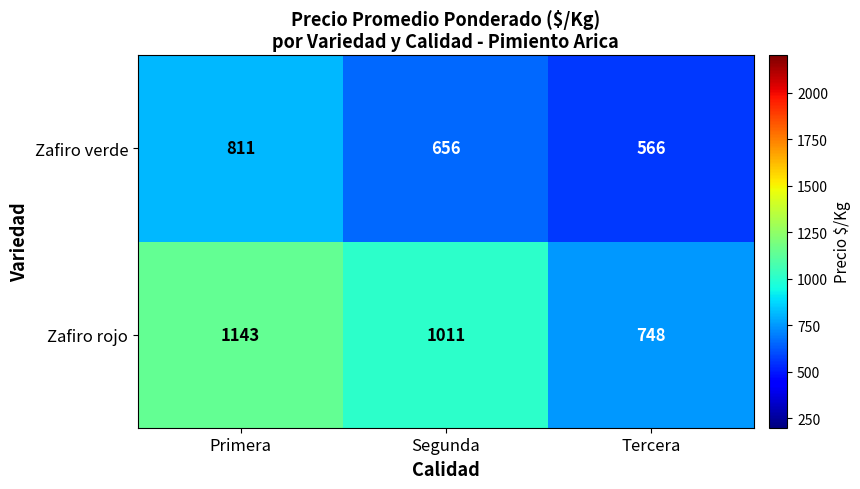

Reading left to right, transcribe all the data shown in this chart.

Zafiro verde: 811	656	566
Zafiro rojo: 1143	1011	748